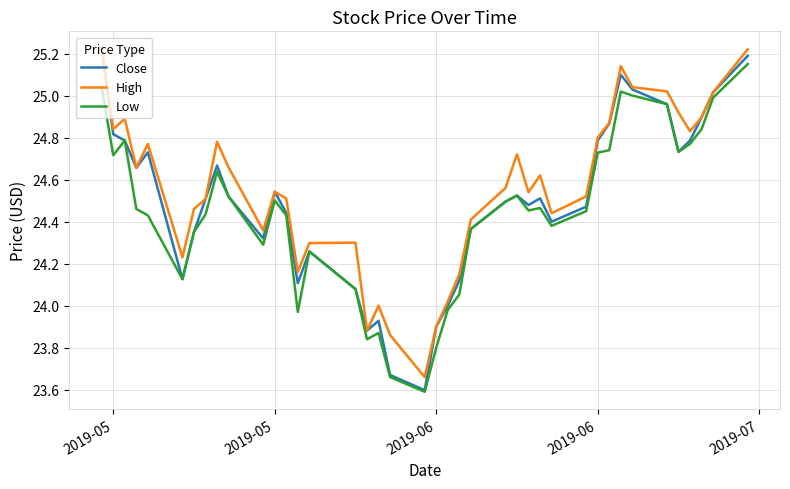

Which series has the largest range (max minus min)?

Close